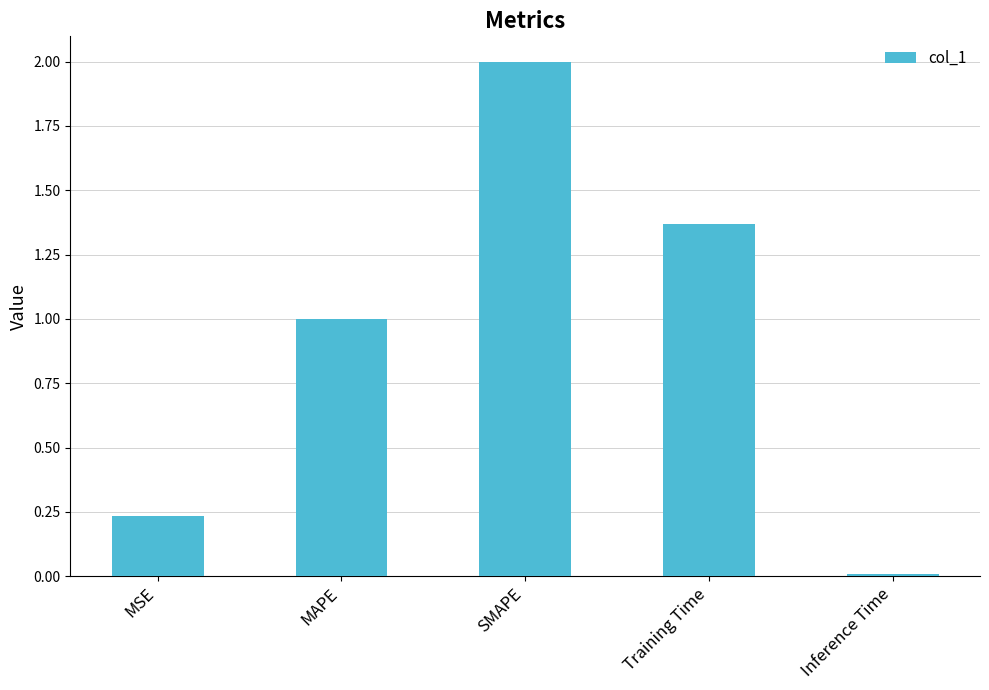

What position from the left is MAPE?

2